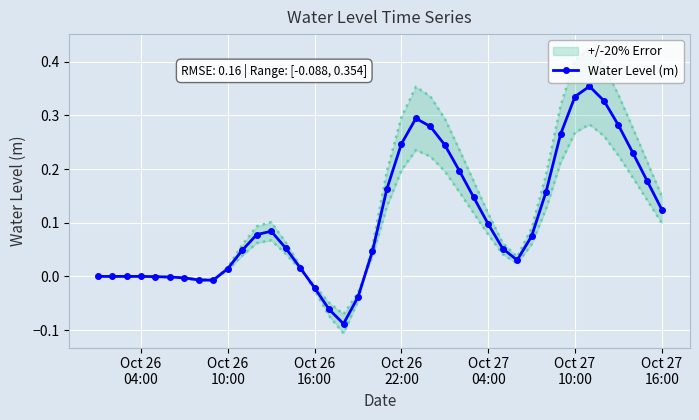

True or false: the data has more than 2 interior local peaks.

True